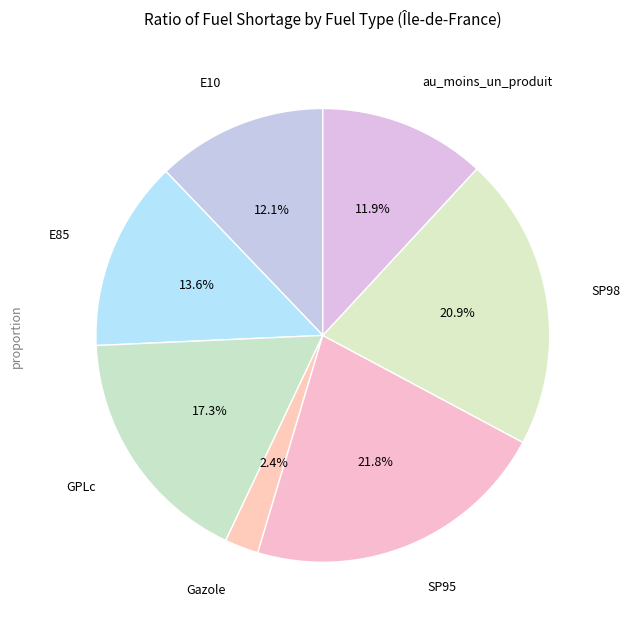

To the nearest percent, what is the difference between the largest and smallest slice percentages?

19%